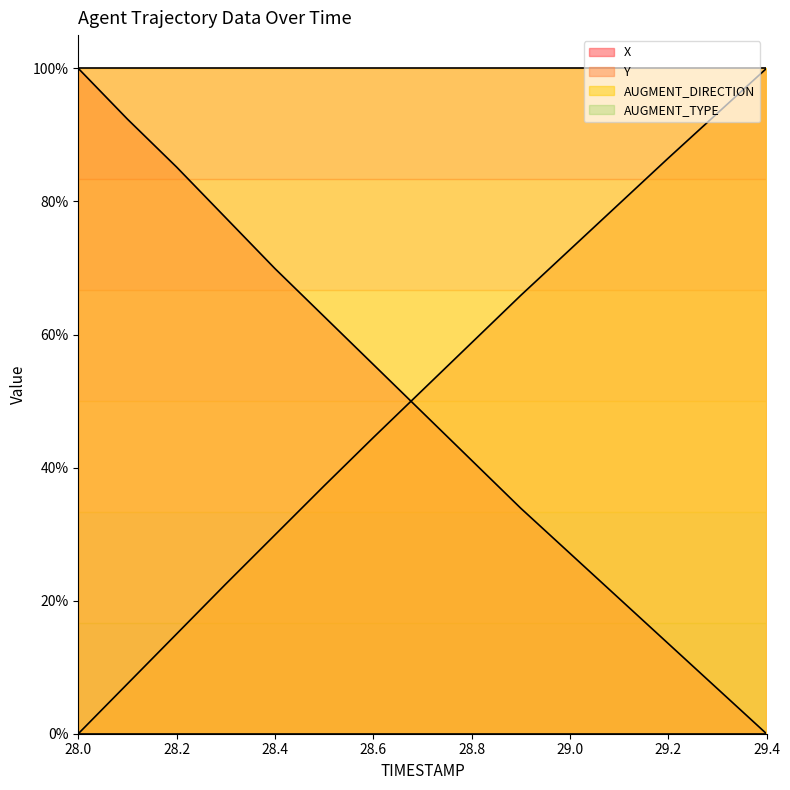

Reading left to right, list all the values displayed in this chart.

X: 28.0=1.0	28.1=0.9	28.2=0.9	28.3=0.8	28.4=0.7	28.5=0.6	28.6=0.6	28.7=0.5	28.8=0.4	28.9=0.3	29.0=0.3	29.1=0.2	29.2=0.1	29.3=0.1	29.4=0.0
Y: 28.0=0.0	28.1=0.1	28.2=0.1	28.3=0.2	28.4=0.3	28.5=0.4	28.6=0.4	28.7=0.5	28.8=0.6	28.9=0.7	29.0=0.7	29.1=0.8	29.2=0.9	29.3=0.9	29.4=1.0